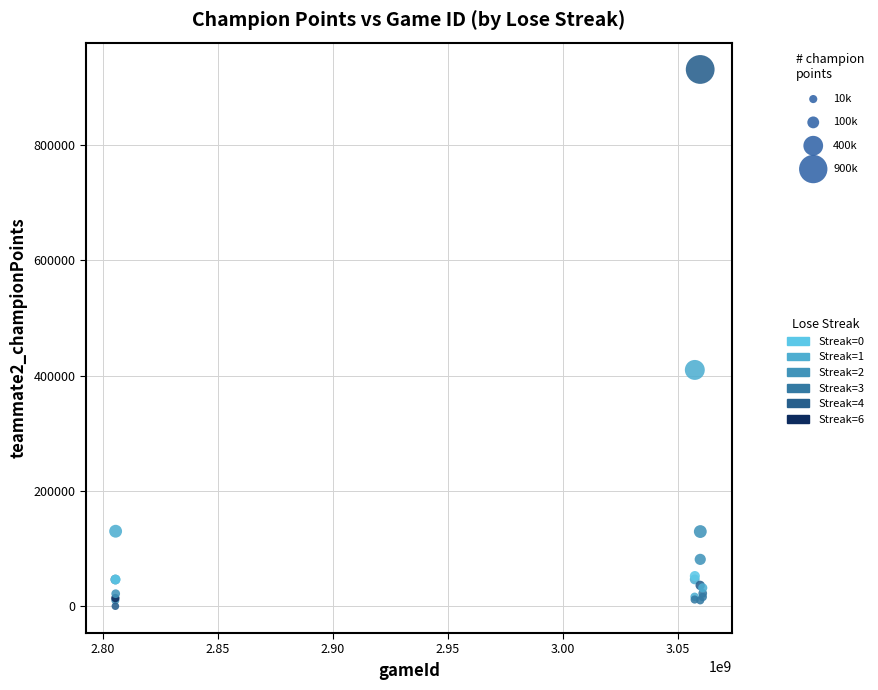

What Y value in the scatter plot is closest to 465293?

409683